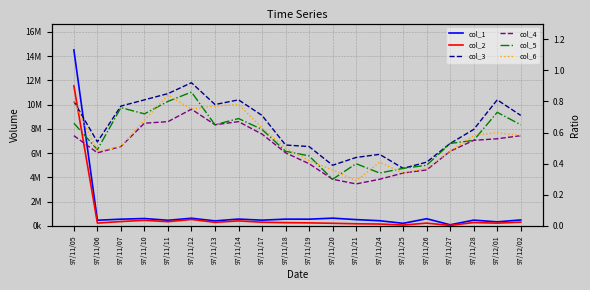

Where is the first local minimum for col_3?

97/11/06